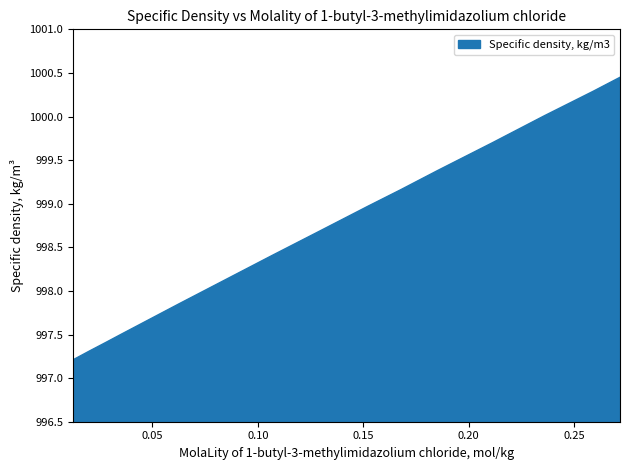

How many categories are shown in the chart?

16